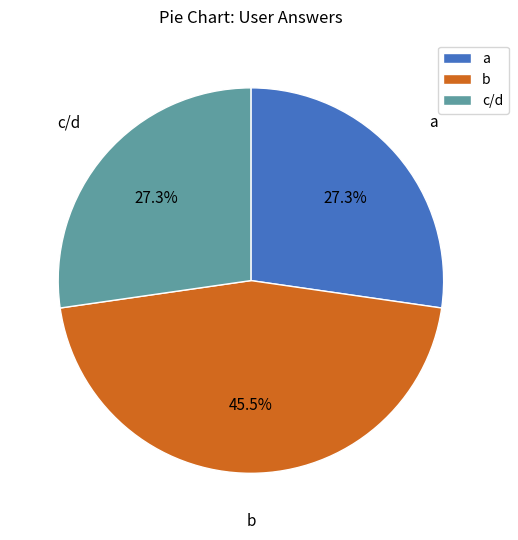

Which category has the biggest portion of the pie?

b